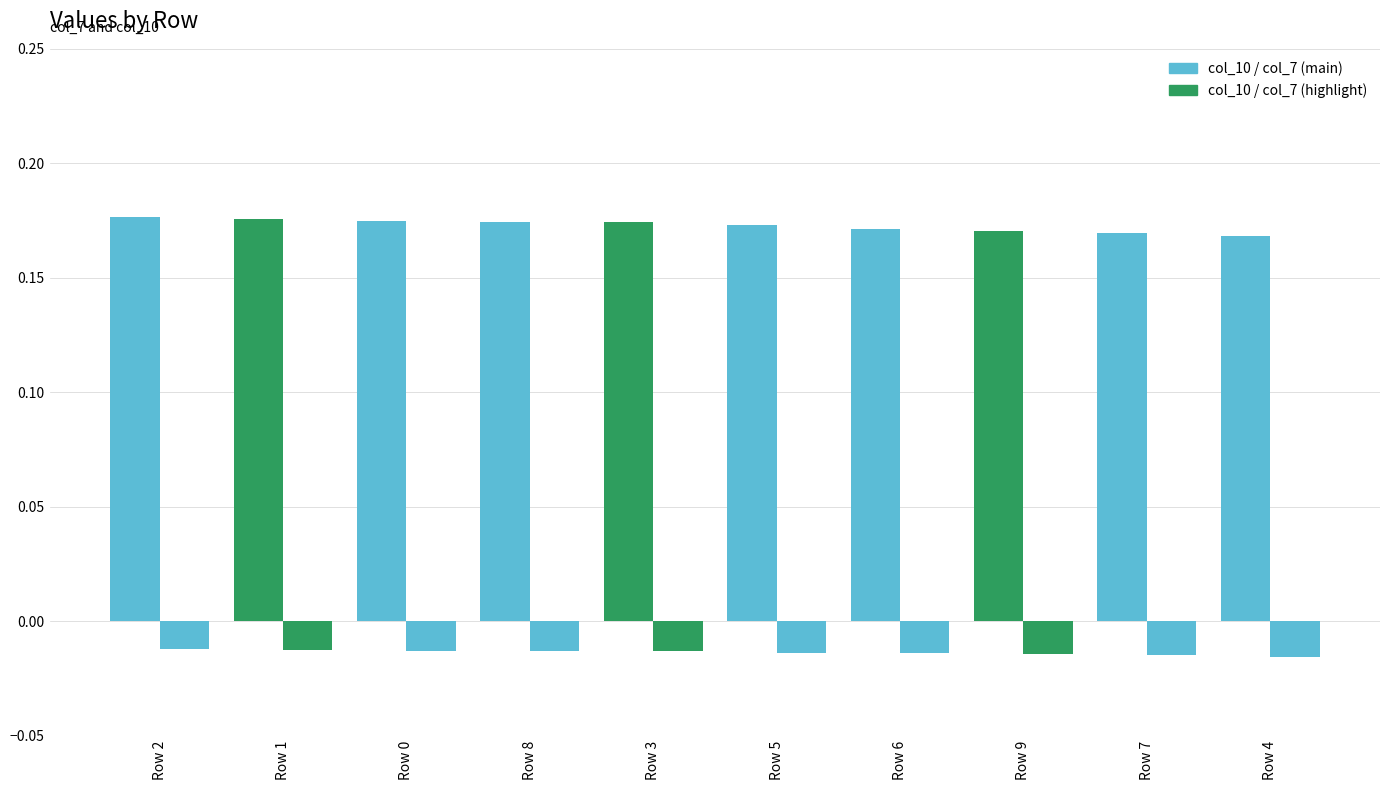

Are the bars horizontal?

No